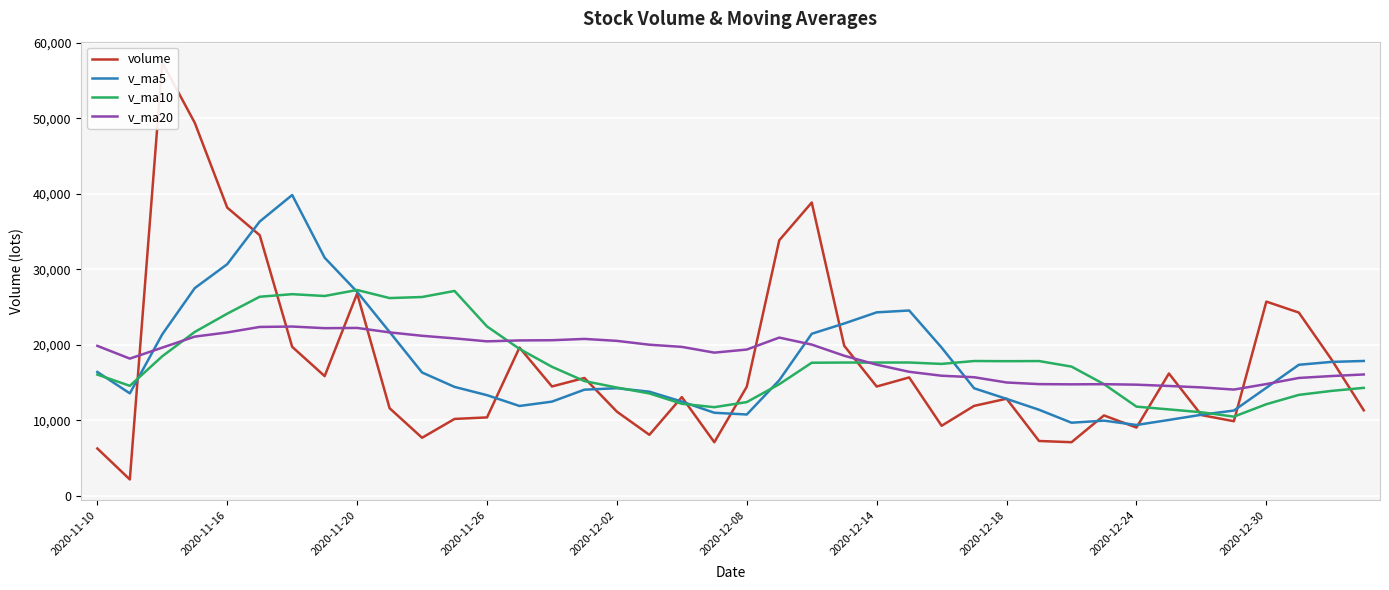

The value of v_ma5 at 18 is 5156.5. True or false?

False